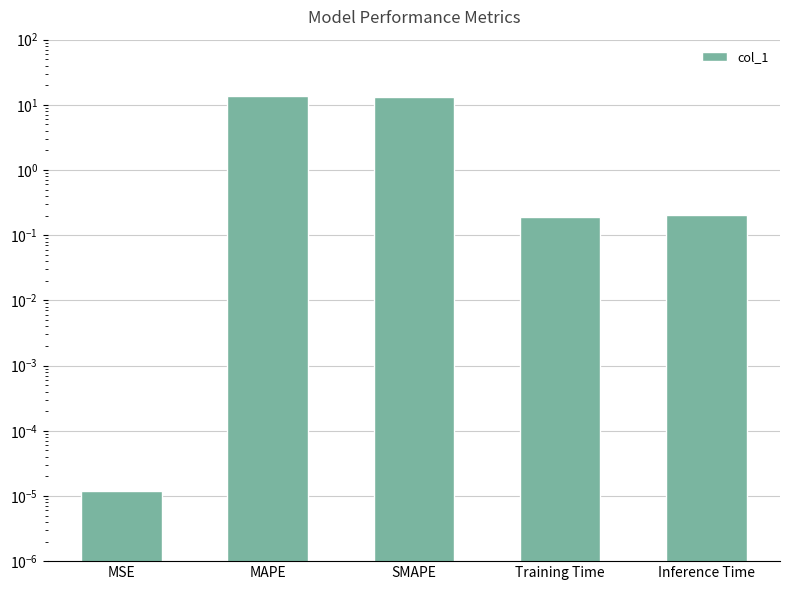

What is the sum of the values at Training Time and MSE?

0.2